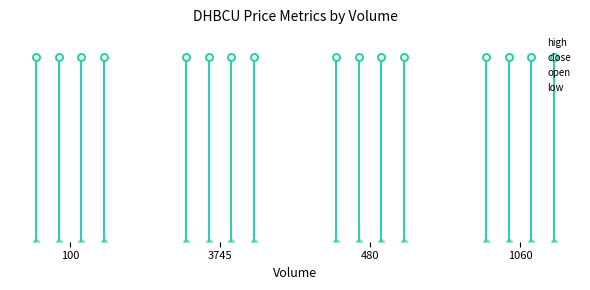

At which category is the sum across all series the highest?

1060